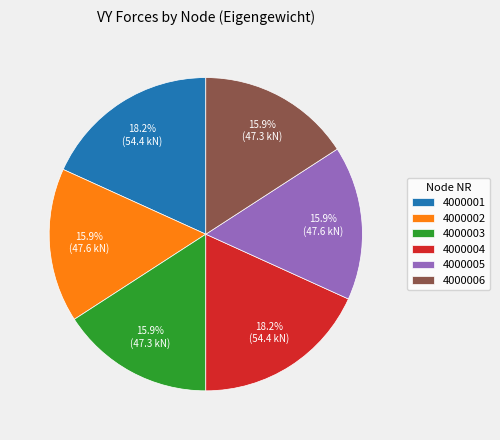

What is the ratio of the value at 4000001 to the value at 4000003?

1.1